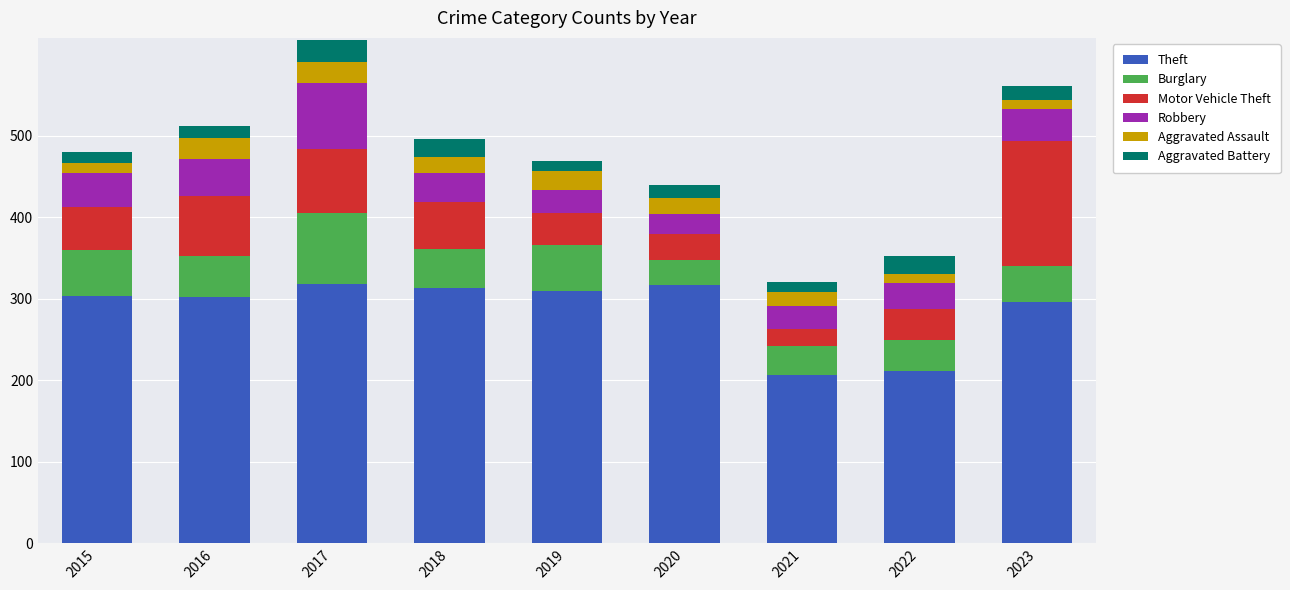

What is the total value across all series at 2016?

512